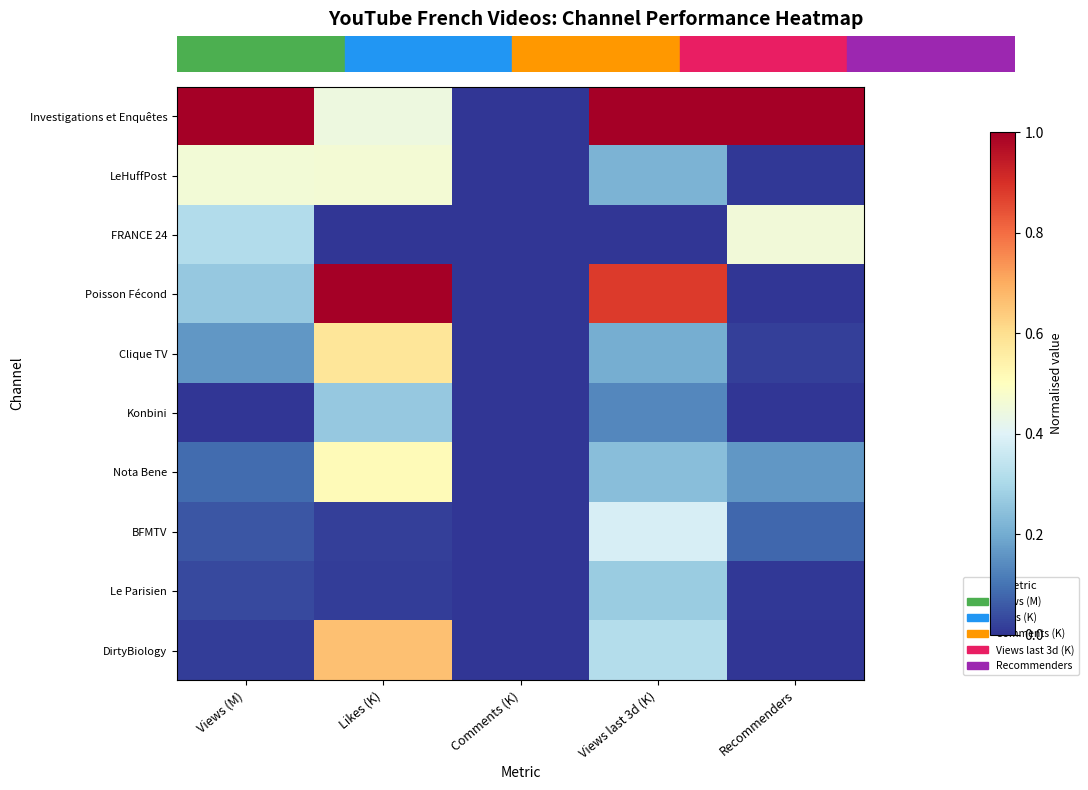

At which category is the sum across all series the highest?

Likes (K)